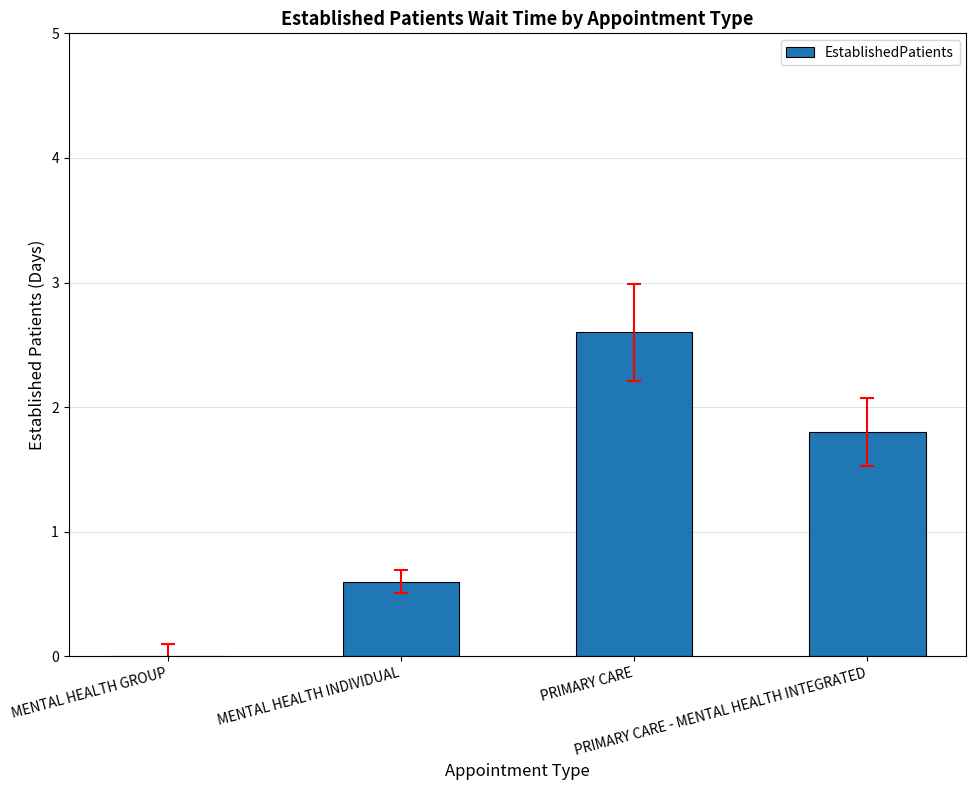

Which has a higher value, MENTAL HEALTH GROUP or PRIMARY CARE - MENTAL HEALTH INTEGRATED?

PRIMARY CARE - MENTAL HEALTH INTEGRATED